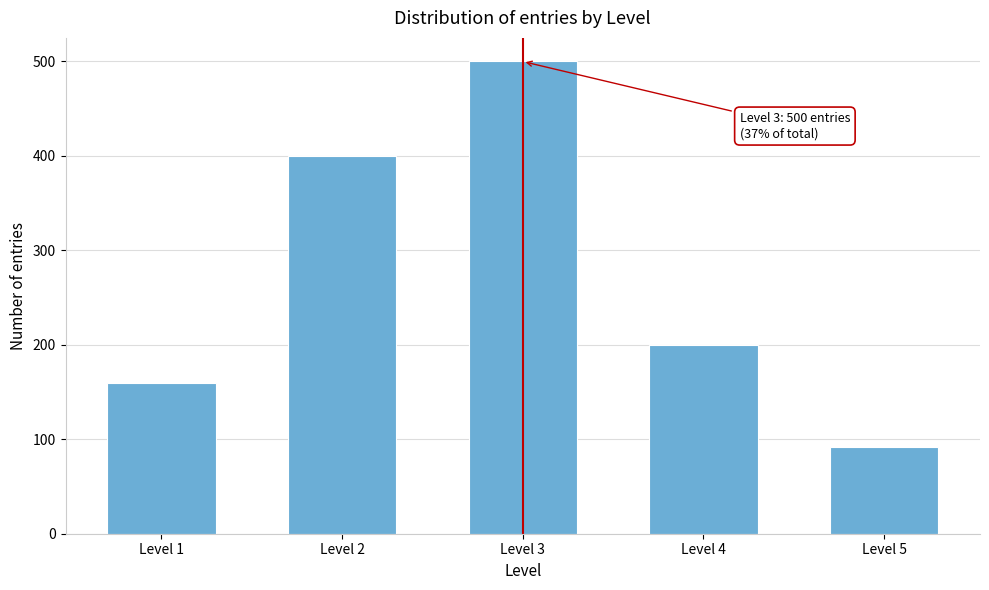

Reading left to right, extract all data points from this chart.

160	400	500	200	92